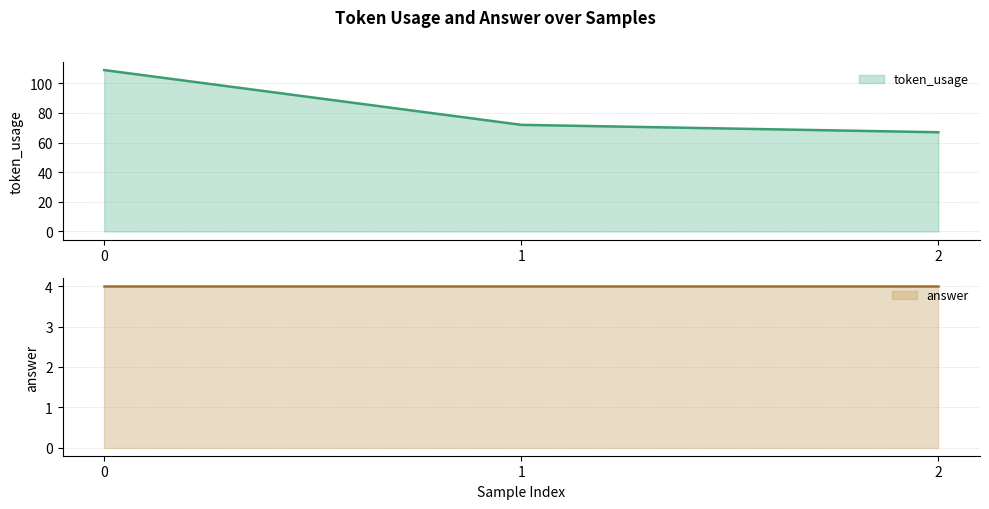

What is the minimum value shown in the chart?

67